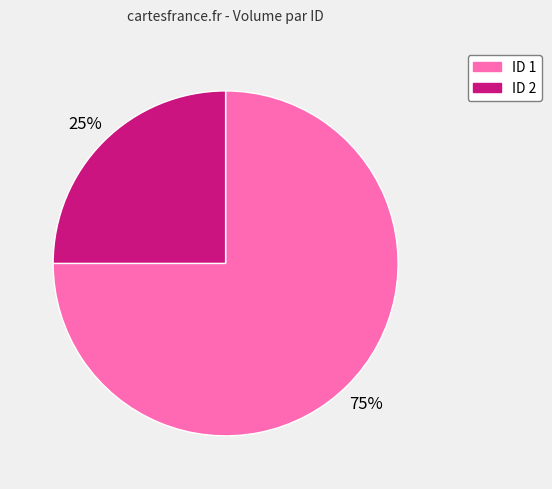

Which slice represents more than half of the pie?

ID 1